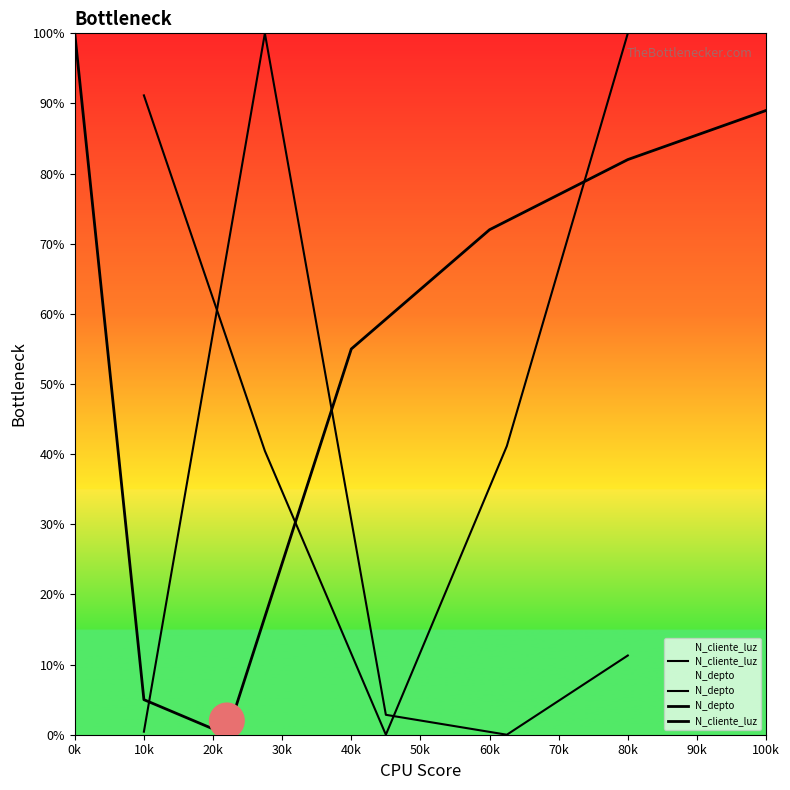

Is it true that N_depto equals 91.2 at 10k?

True